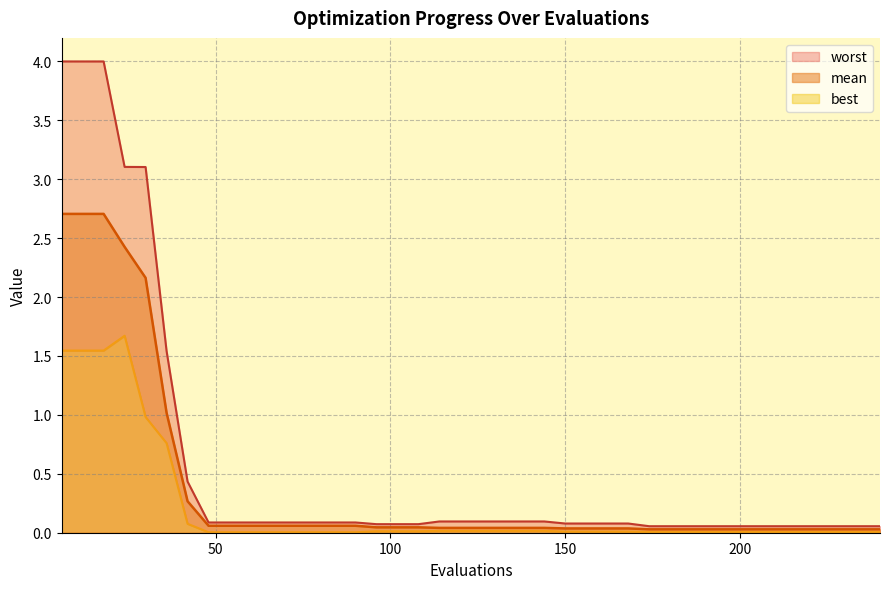

At which label does worst reach its minimum?

174